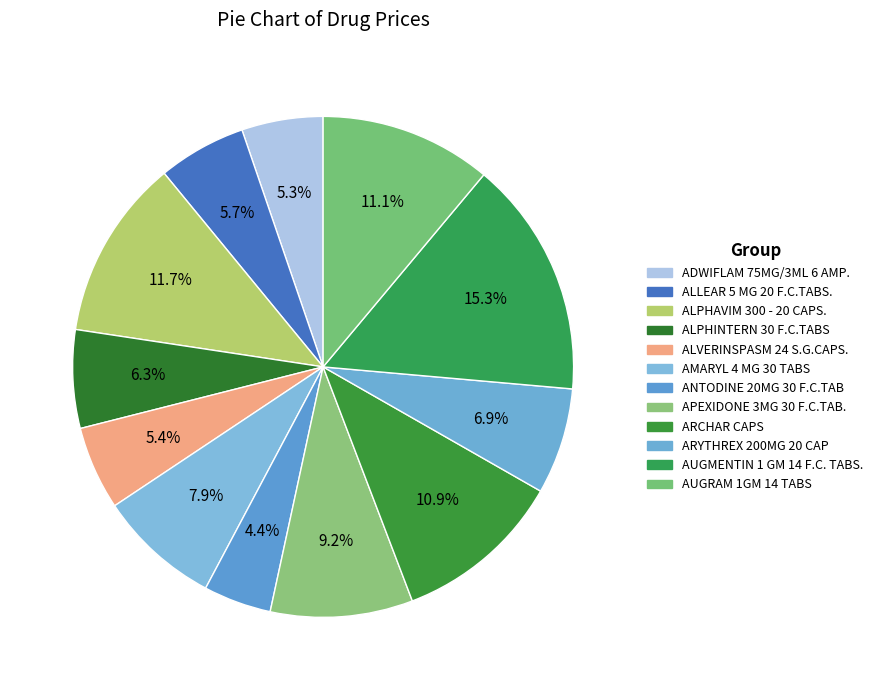

What is the largest slice in the pie chart?

AUGMENTIN 1 GM 14 F.C. TABS.